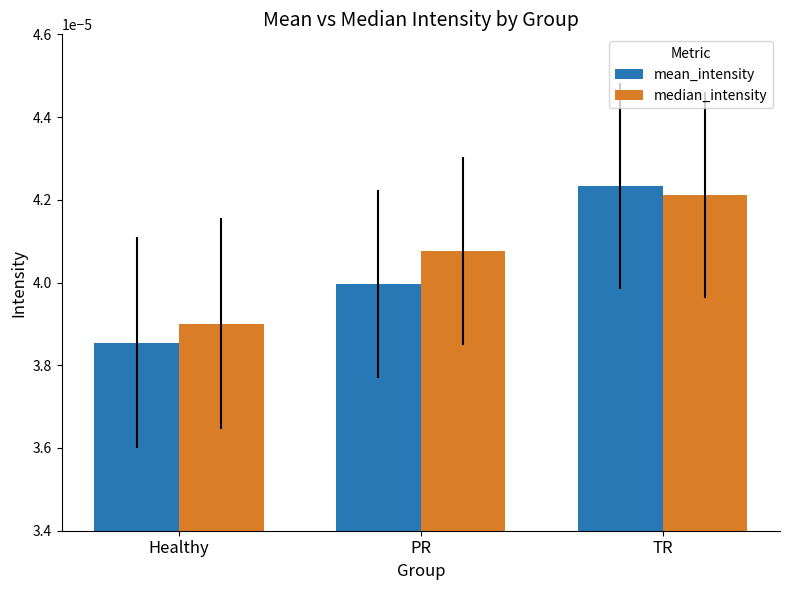

Rank the series by their maximum value, from lowest to highest.

median_intensity, mean_intensity